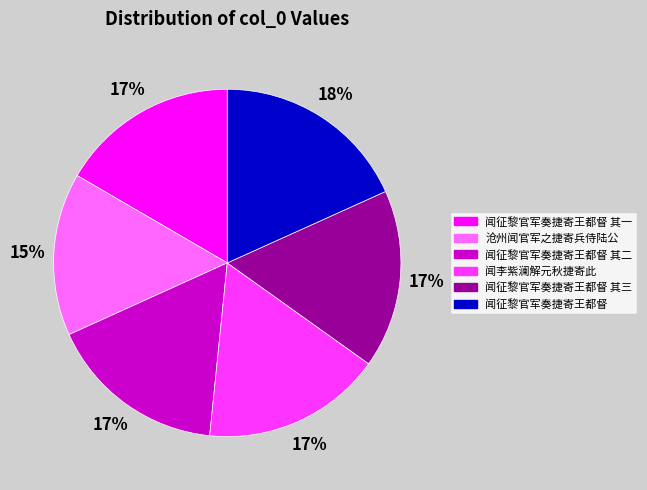

How many slices are in this pie chart?

6